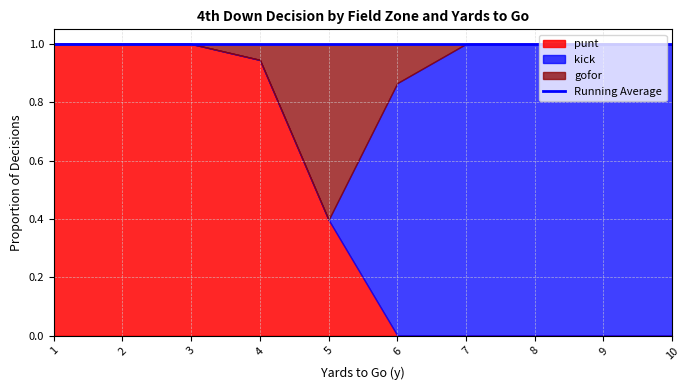

What is the value of the kick point at the 30th from the left?

1.0